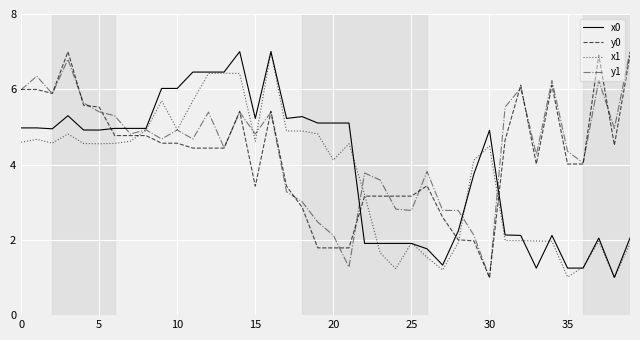

What is the highest value of the y0 series?

7.0